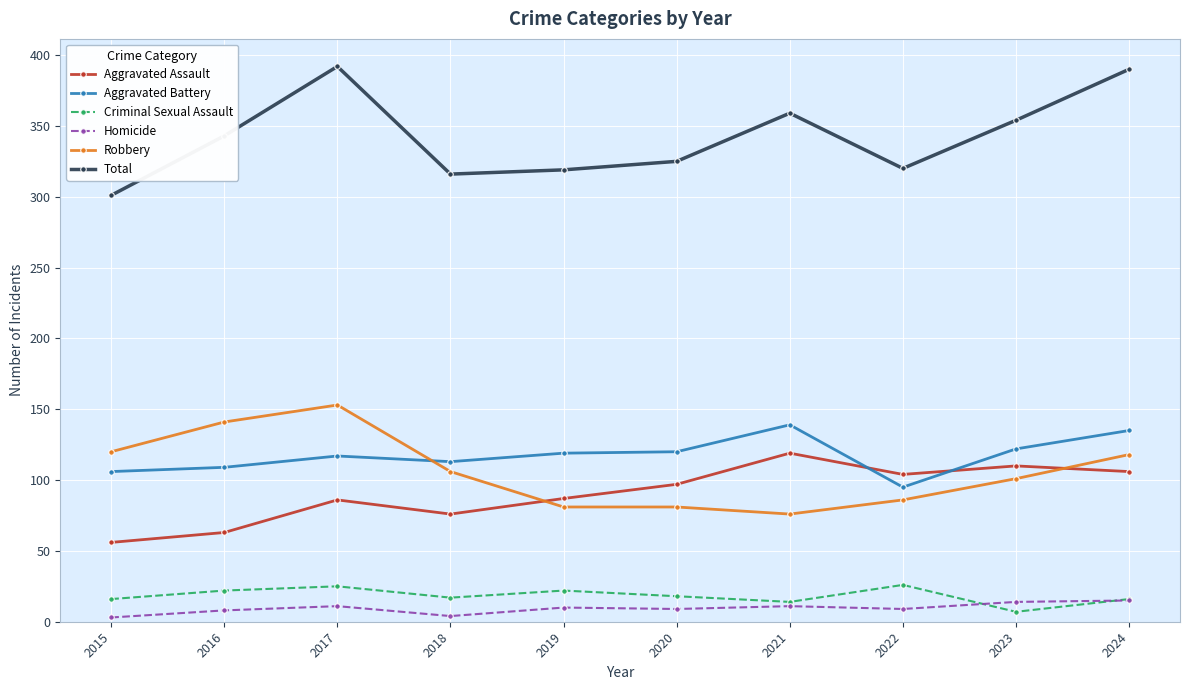

The Homicide series shows 10 at 2019. True or false?

True